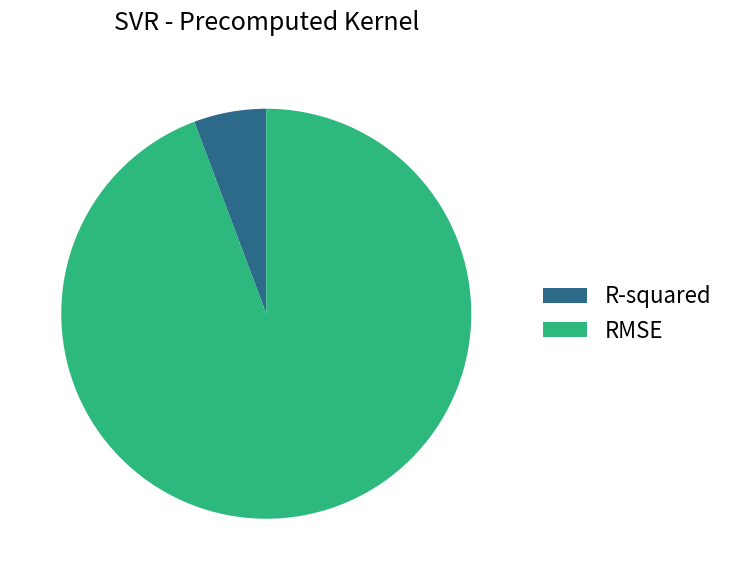

Which slice is the smallest?

R-squared